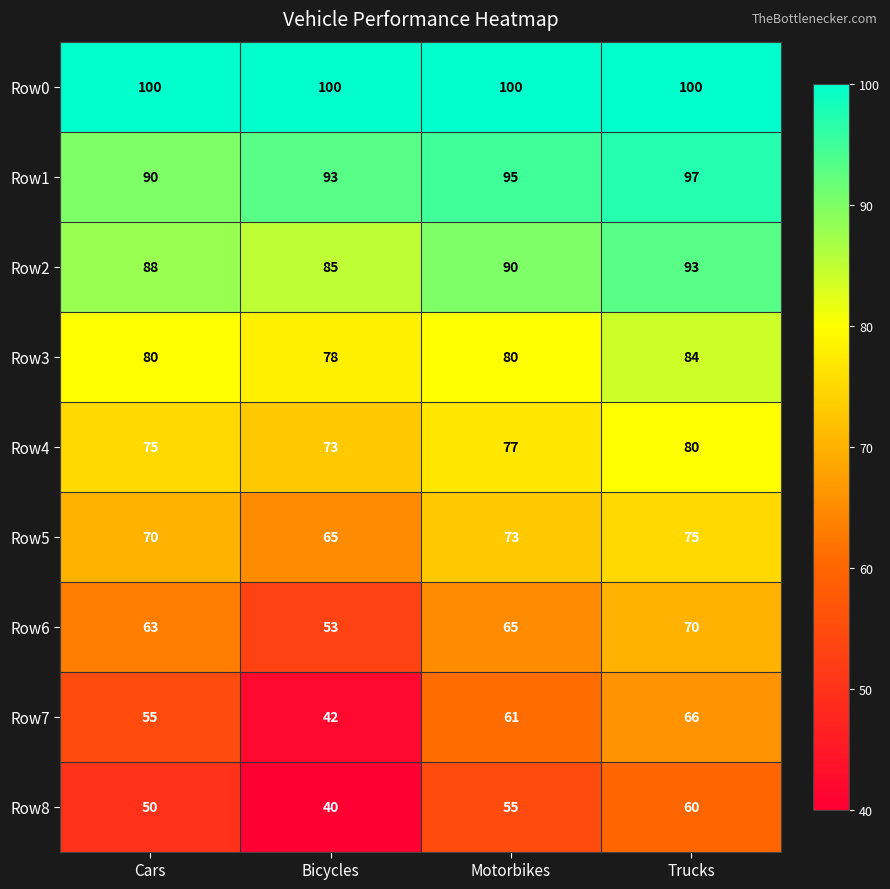

What is the total value across all series at Cars?

671